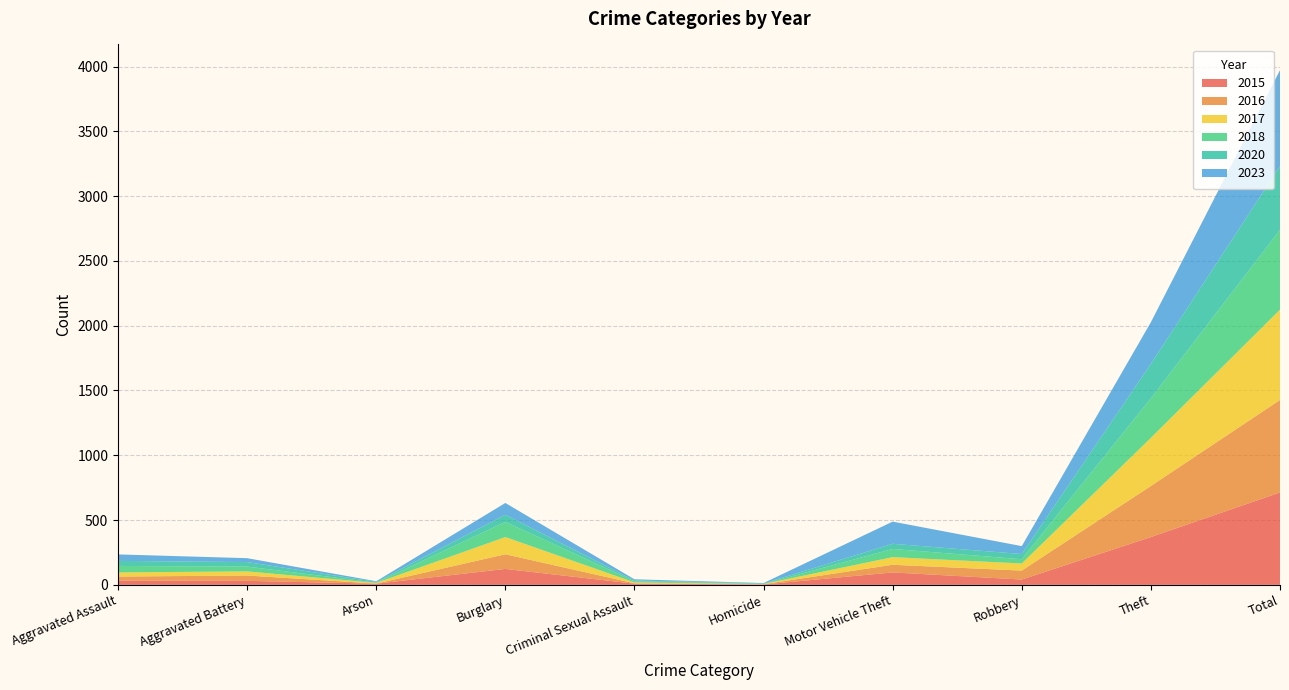

Reading left to right, what are all the values shown in this chart?

2015: Aggravated Assault=32	Aggravated Battery=31	Arson=9	Burglary=123	Criminal Sexual Assault=9	Homicide=3	Motor Vehicle Theft=96	Robbery=41	Theft=369	Total=713
2016: Aggravated Assault=32	Aggravated Battery=41	Arson=1	Burglary=113	Criminal Sexual Assault=3	Homicide=2	Motor Vehicle Theft=59	Robbery=69	Theft=394	Total=714
2017: Aggravated Assault=32	Aggravated Battery=32	Arson=5	Burglary=133	Criminal Sexual Assault=7	Homicide=2	Motor Vehicle Theft=59	Robbery=55	Theft=372	Total=697
2018: Aggravated Assault=50	Aggravated Battery=37	Arson=2	Burglary=117	Criminal Sexual Assault=9	Homicide=0	Motor Vehicle Theft=63	Robbery=33	Theft=305	Total=616
2020: Aggravated Assault=39	Aggravated Battery=35	Arson=6	Burglary=55	Criminal Sexual Assault=6	Homicide=4	Motor Vehicle Theft=40	Robbery=40	Theft=266	Total=491
2023: Aggravated Assault=50	Aggravated Battery=30	Arson=5	Burglary=91	Criminal Sexual Assault=9	Homicide=3	Motor Vehicle Theft=171	Robbery=61	Theft=321	Total=741